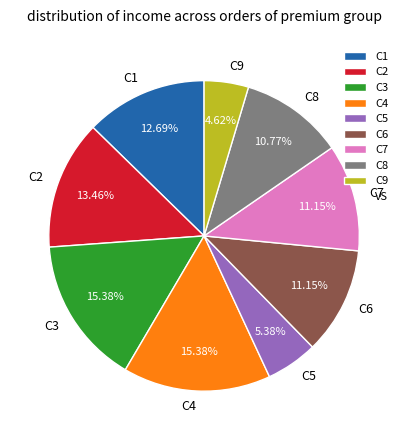

Count the number of slices in the pie.

9